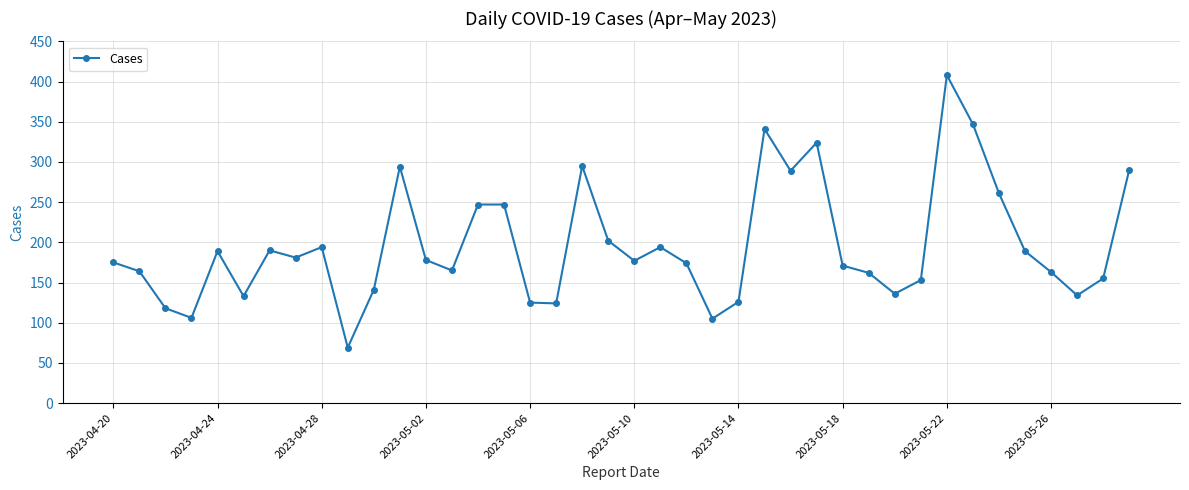

What is the maximum value shown in the chart?

408